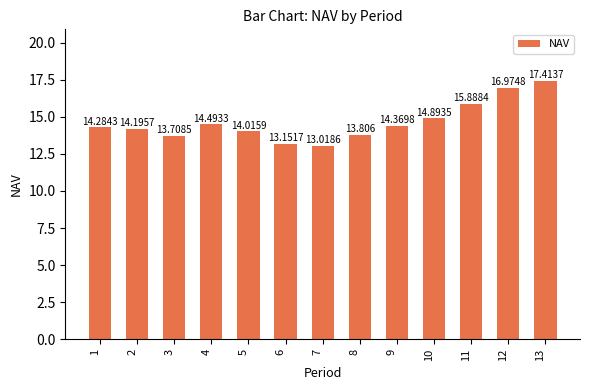

How many bars are there in total?

13